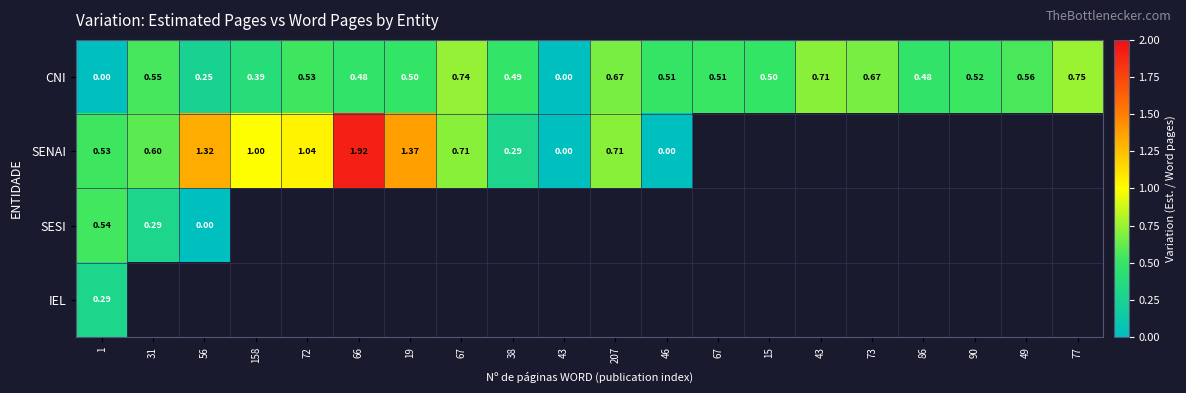

What is the difference between the highest and lowest values at 66?

1.4